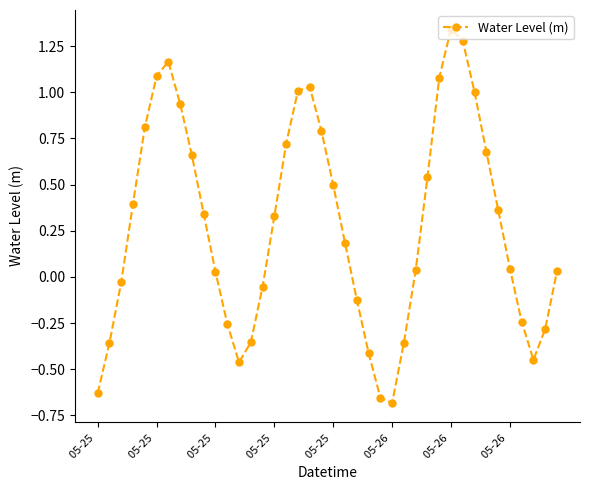

How many points are higher than both their immediate neighbors (excluding endpoints)?

3